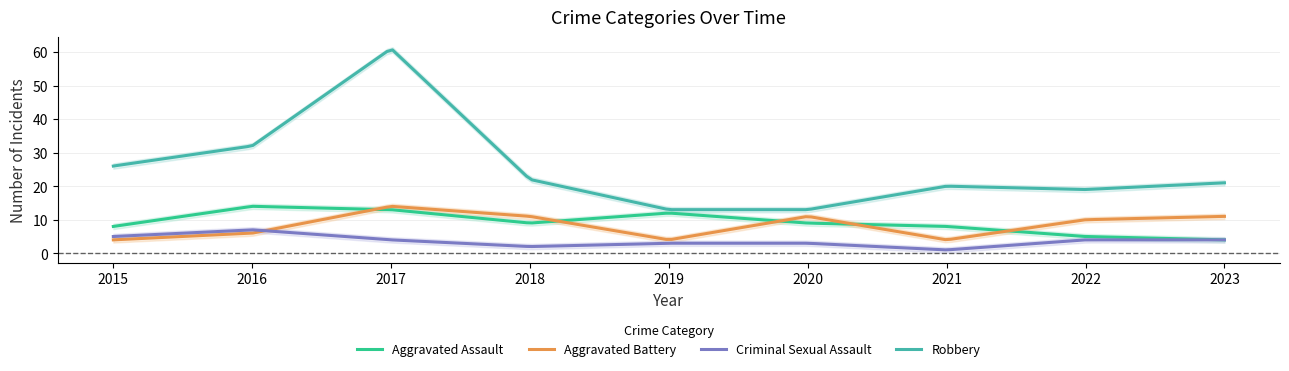

Reading left to right, transcribe all the data shown in this chart.

Aggravated Assault: 8	14	13	9	12	9	8	5	4
Aggravated Battery: 4	6	14	11	4	11	4	10	11
Criminal Sexual Assault: 5	7	4	2	3	3	1	4	4
Robbery: 26	32	61	22	13	13	20	19	21